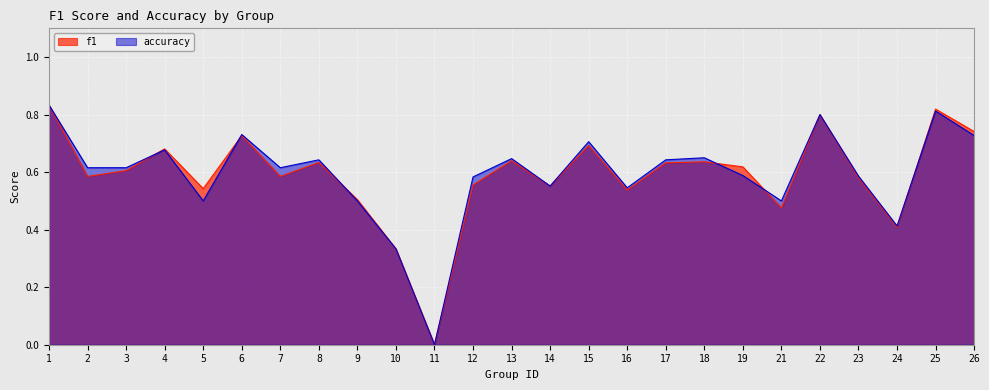

Does the chart display data point markers on the line(s)?

No